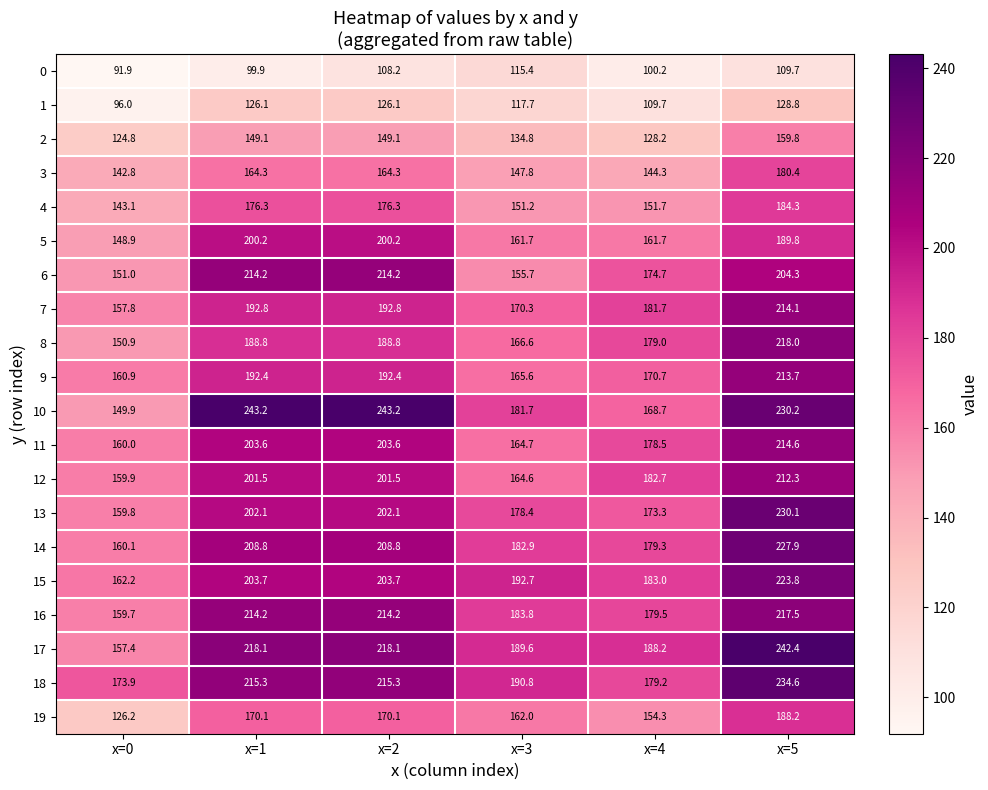

How many values in the 4 series are below 176?

3